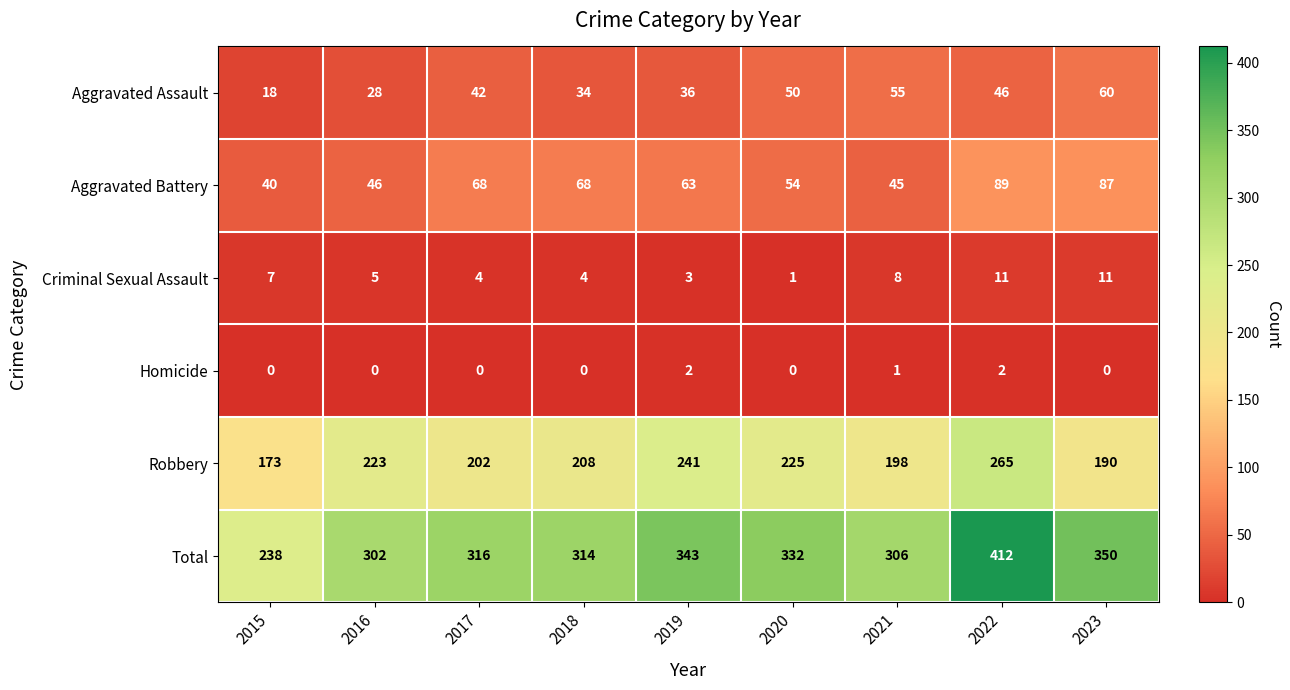

Is it true that Homicide equals 0 at 2018?

True